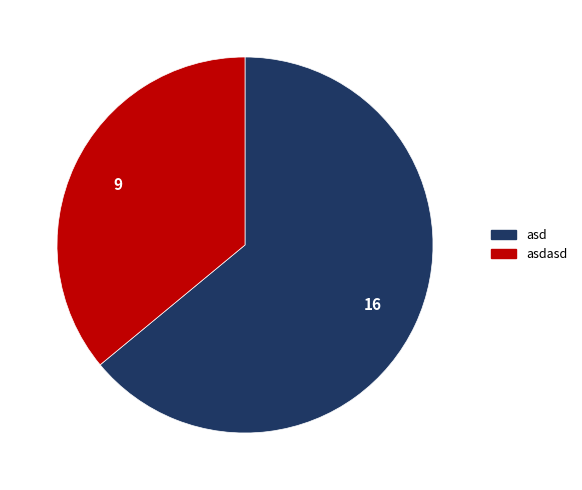

Is there a majority slice in this chart?

Yes